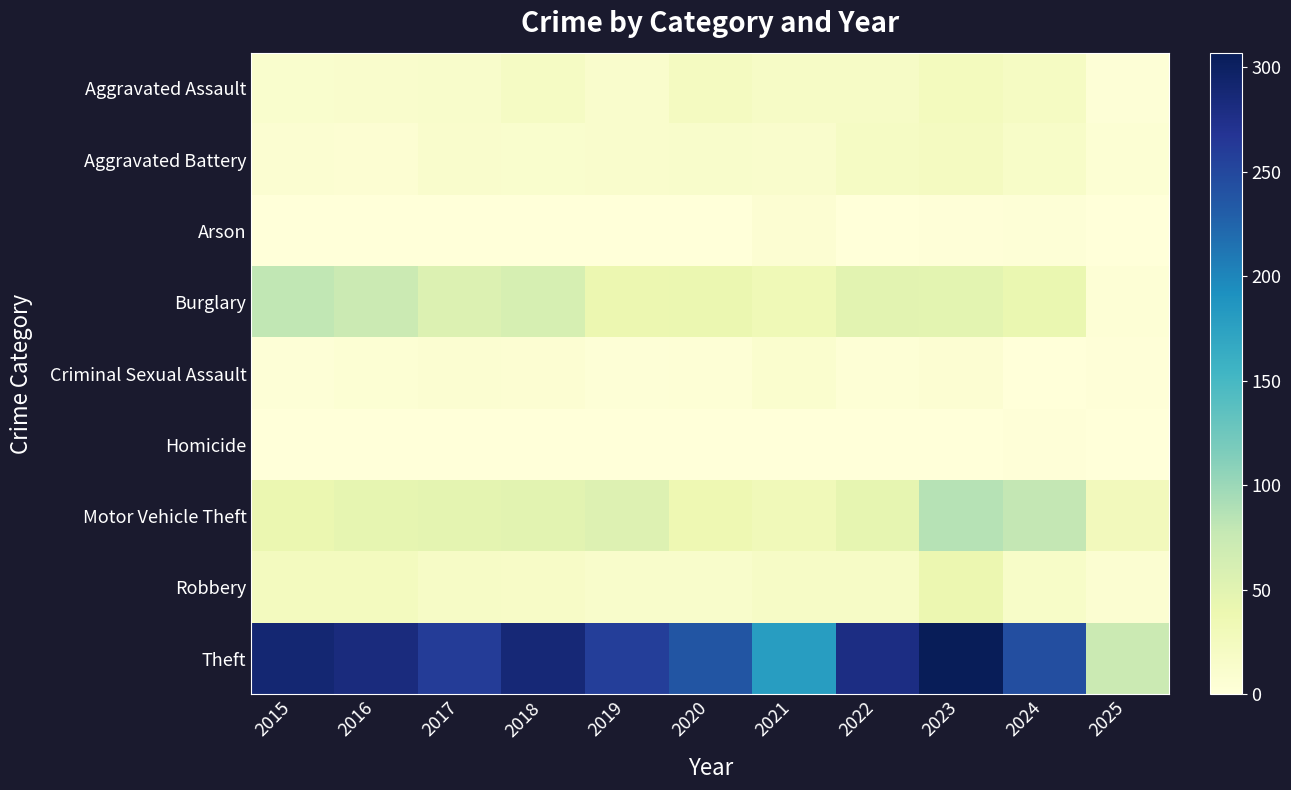

Reading left to right, extract all data points from this chart.

Aggravated Assault: 2015=11	2016=12	2017=14	2018=20	2019=12	2020=23	2021=18	2022=19	2023=26	2024=21	2025=3
Aggravated Battery: 2015=8	2016=6	2017=13	2018=11	2019=12	2020=14	2021=12	2022=20	2023=23	2024=16	2025=5
Arson: 2015=1	2016=0	2017=1	2018=0	2019=1	2020=0	2021=6	2022=0	2023=2	2024=3	2025=0
Burglary: 2015=80	2016=73	2017=56	2018=62	2019=39	2020=40	2021=33	2022=50	2023=49	2024=41	2025=4
Criminal Sexual Assault: 2015=3	2016=5	2017=8	2018=7	2019=3	2020=4	2021=10	2022=4	2023=7	2024=0	2025=2
Homicide: 2015=1	2016=1	2017=1	2018=1	2019=0	2020=0	2021=1	2022=1	2023=0	2024=2	2025=0
Motor Vehicle Theft: 2015=40	2016=45	2017=47	2018=50	2019=54	2020=37	2021=30	2022=45	2023=86	2024=79	2025=28
Robbery: 2015=24	2016=24	2017=18	2018=17	2019=14	2020=14	2021=19	2022=18	2023=39	2024=16	2025=8
Theft: 2015=290	2016=283	2017=261	2018=287	2019=259	2020=238	2021=179	2022=279	2023=307	2024=244	2025=73